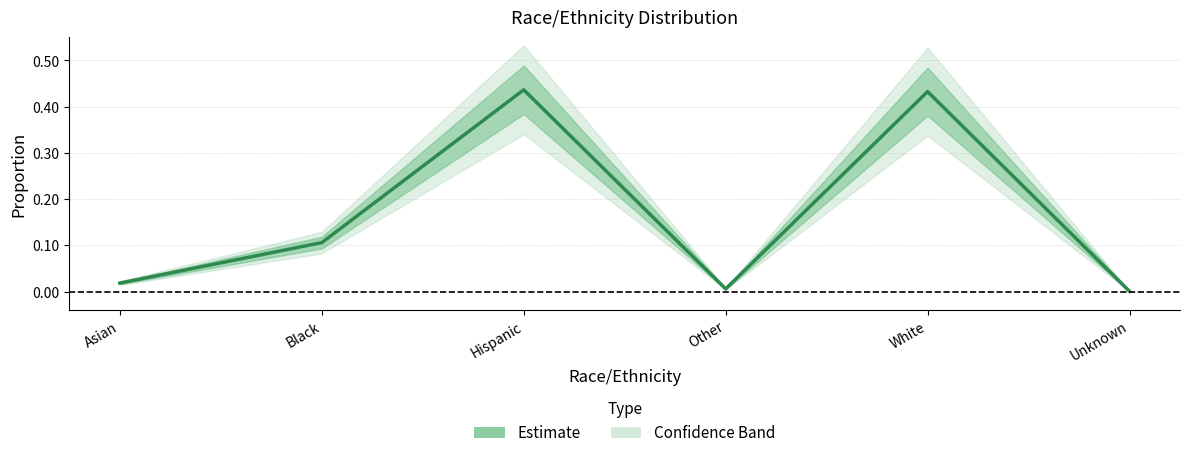

Does the chart display data point markers on the line(s)?

No